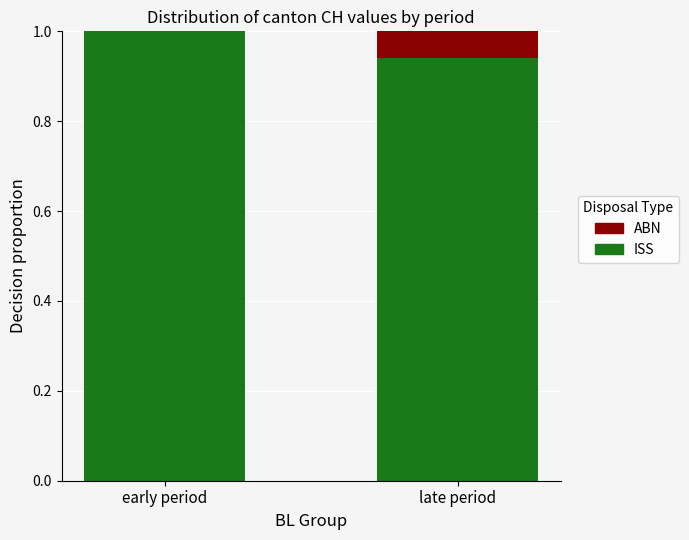

What is the maximum value for ISS?

1.0